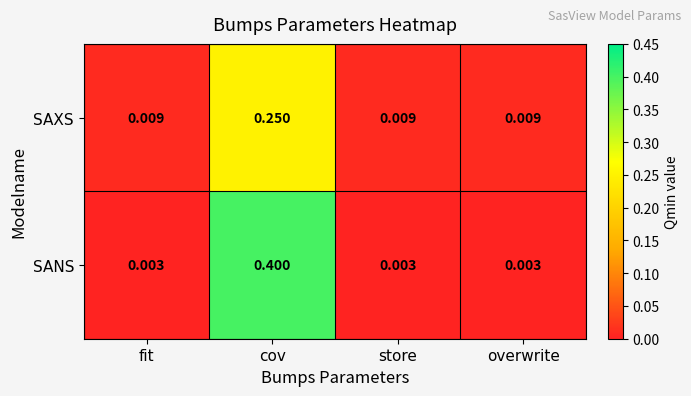

Which series has the largest range (max minus min)?

SANS